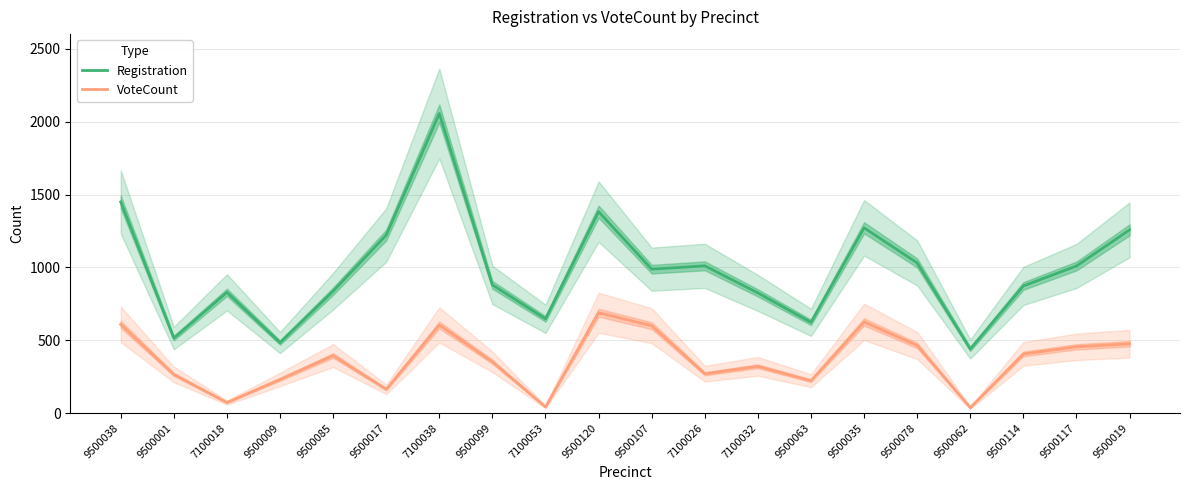

The Registration series shows 358 at 9500117. True or false?

False